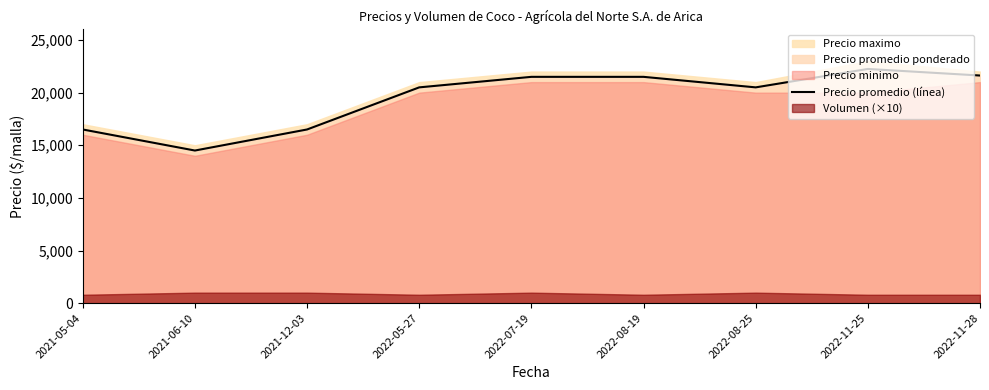

Reading left to right, list all the values displayed in this chart.

16500	14500	16500	20500	21500	21500	20500	22250	21625